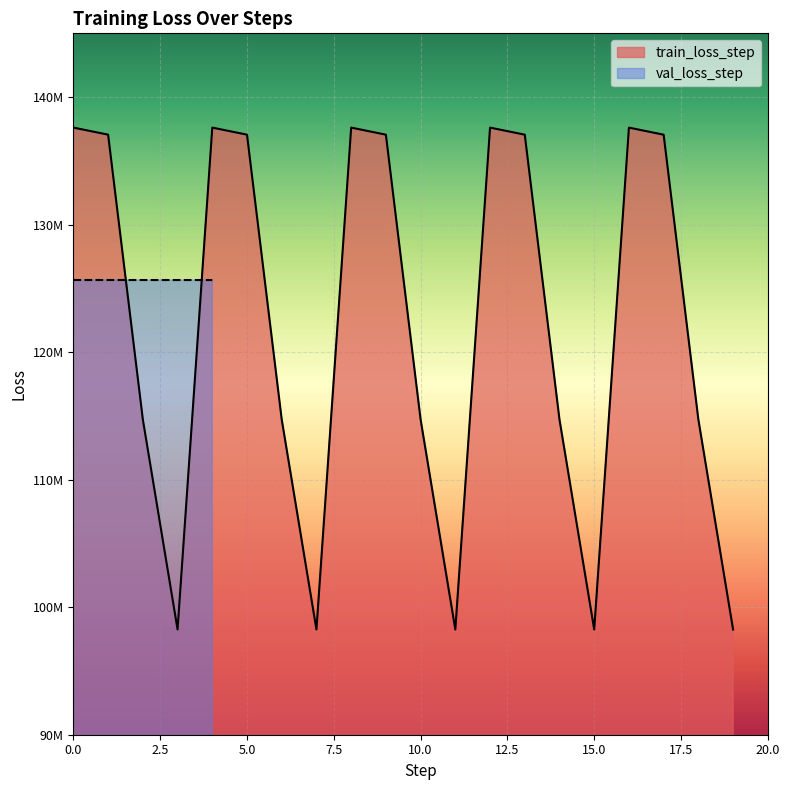

True or false: the data shows 87331265 at 17.

False